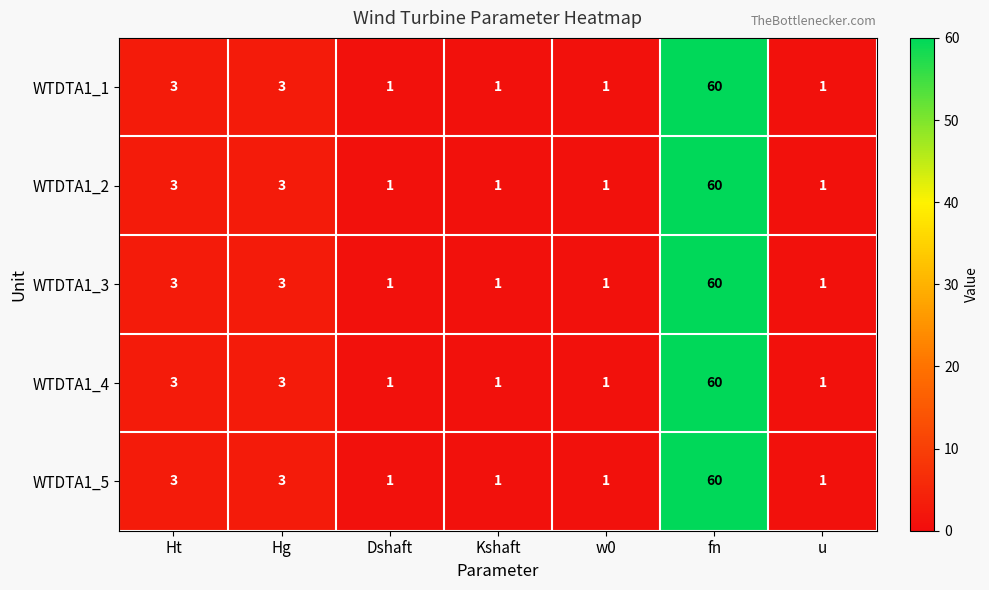

What is the difference between the WTDTA1_3 values at Kshaft and fn?

59